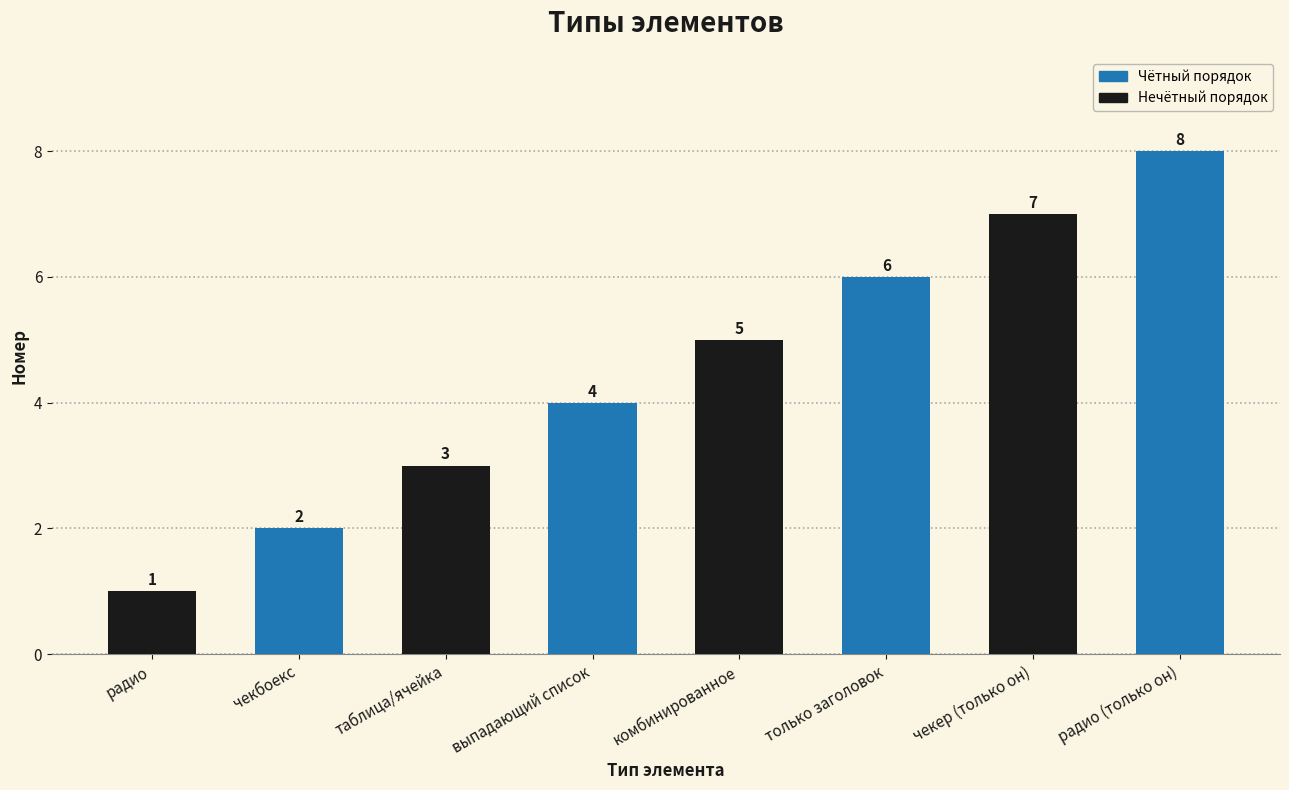

Is it true that the value at чекбоекс is 1?

False